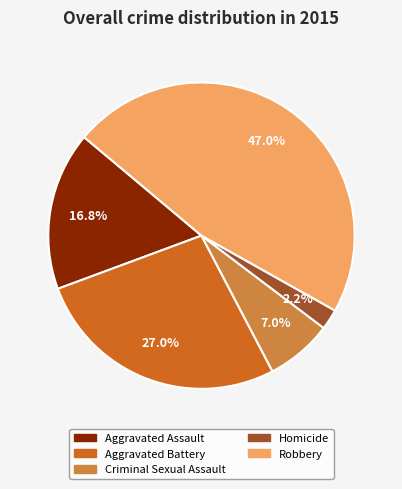

Does Aggravated Assault represent more than half of the total?

No